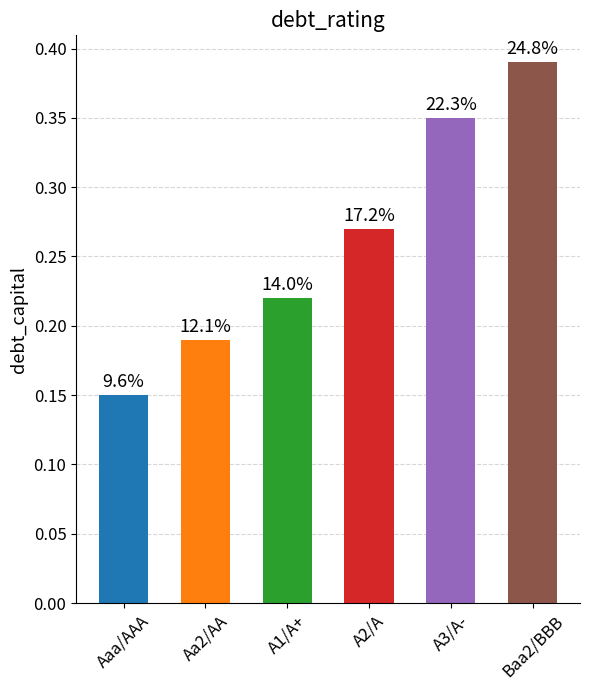

What is the sum of all values?

1.6